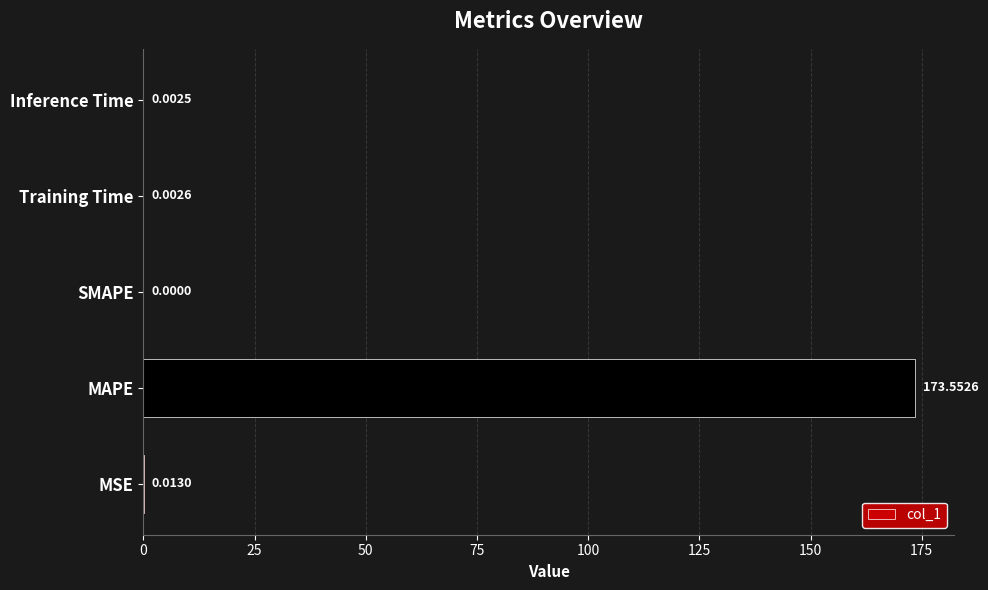

What is the sum of the values at Training Time and MAPE?

173.6